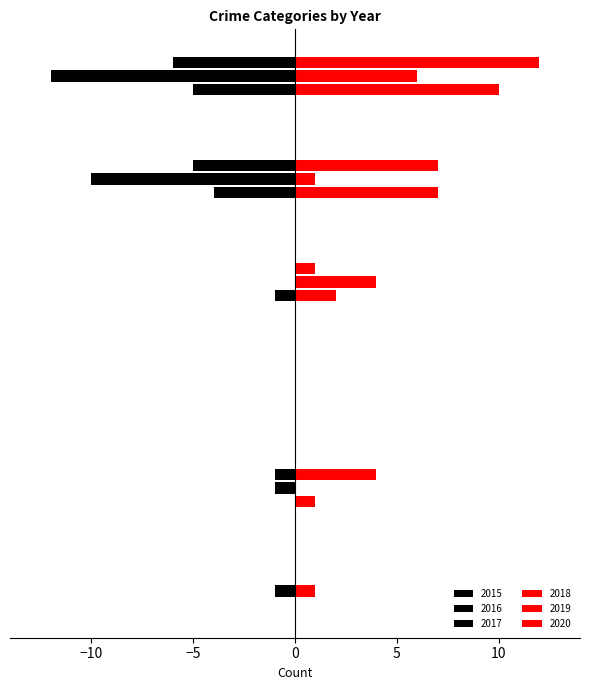

Count the 2018 values in the range 0 to 7.

5